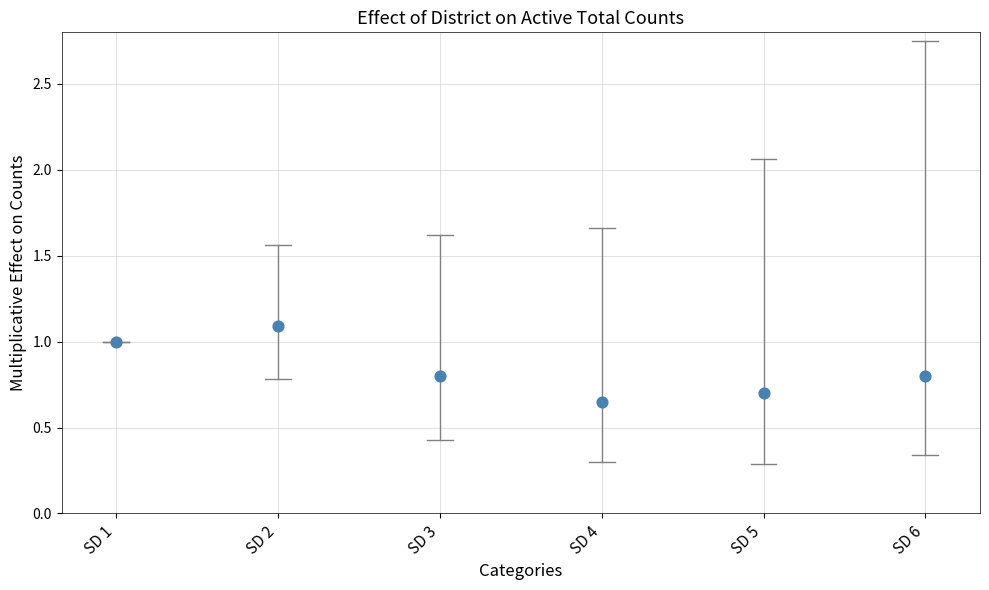

What is the average Y value?

0.8